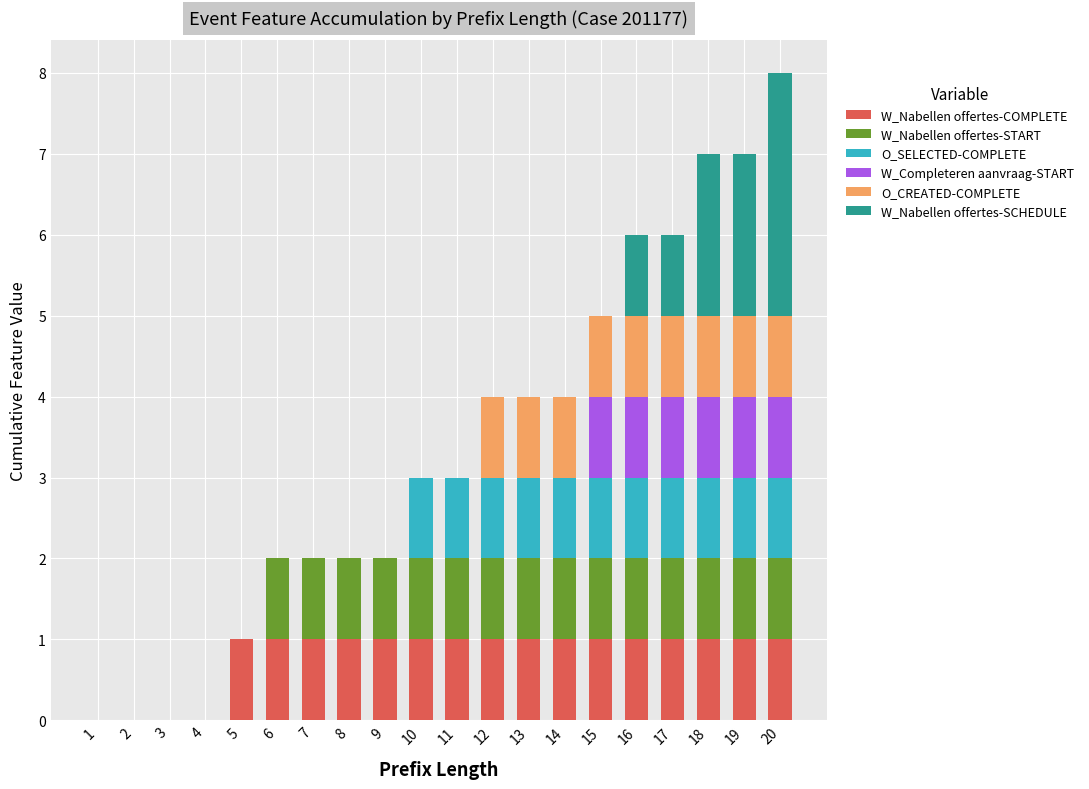

The value of W_Nabellen offertes-COMPLETE at 4 is 0. True or false?

True